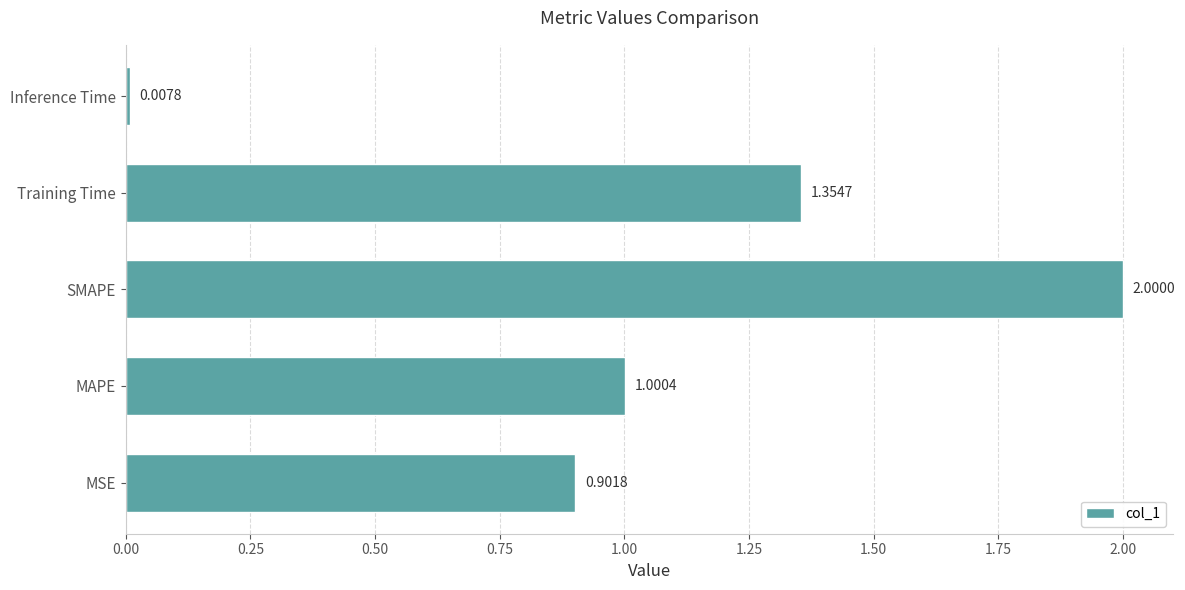

Where is the data nearest to the value 1?

MAPE